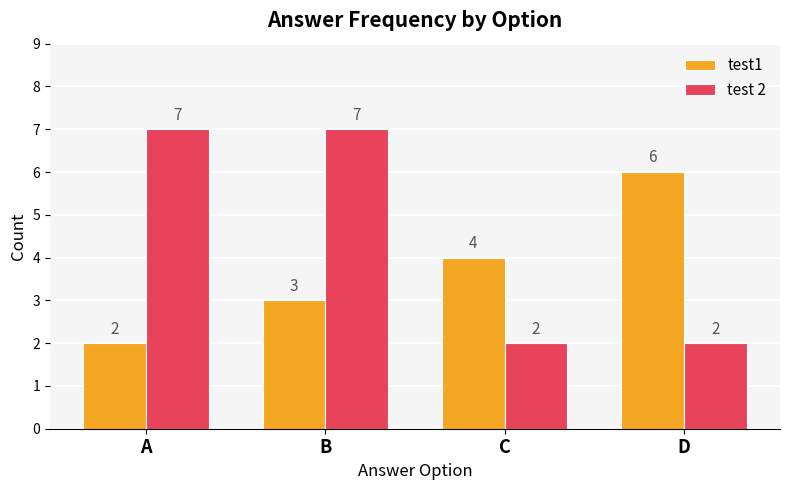

Reading left to right, list all the values displayed in this chart.

test1: 2	3	4	6
test 2: 7	7	2	2